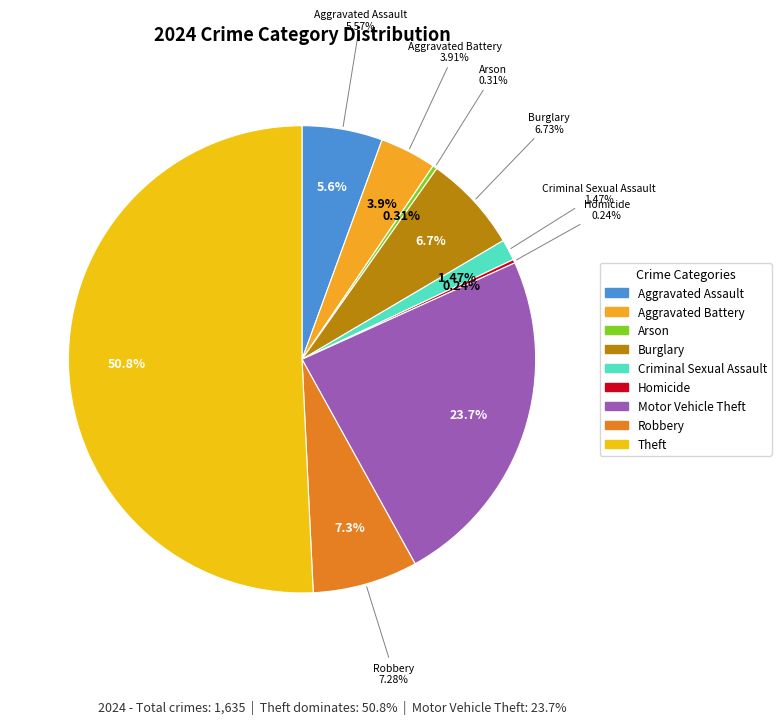

True or false: Aggravated Battery accounts for 4% of the total.

True